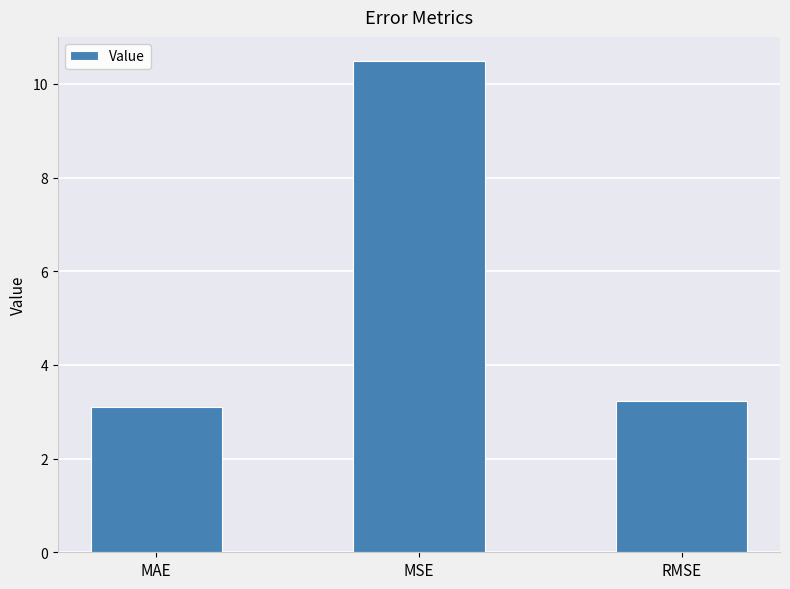

The value at MAE is 3.1. True or false?

True